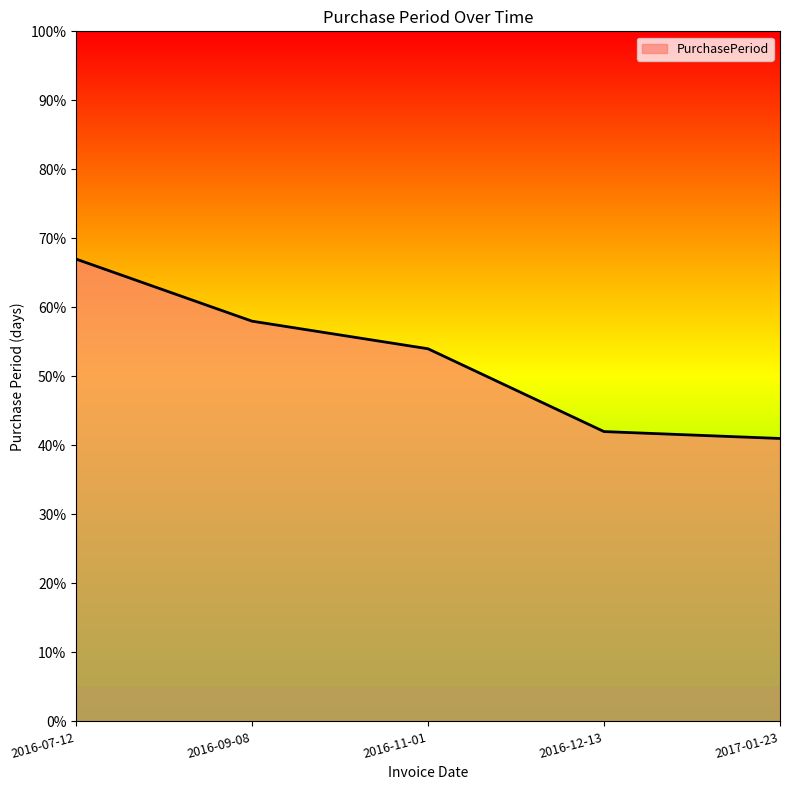

What is the approximate value at 2016-11-01, to the nearest 5?

55